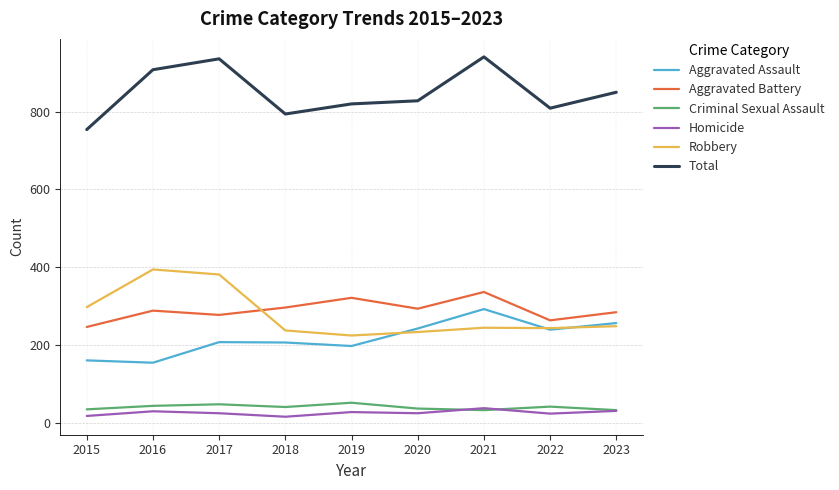

What is the maximum value shown in the chart?

941